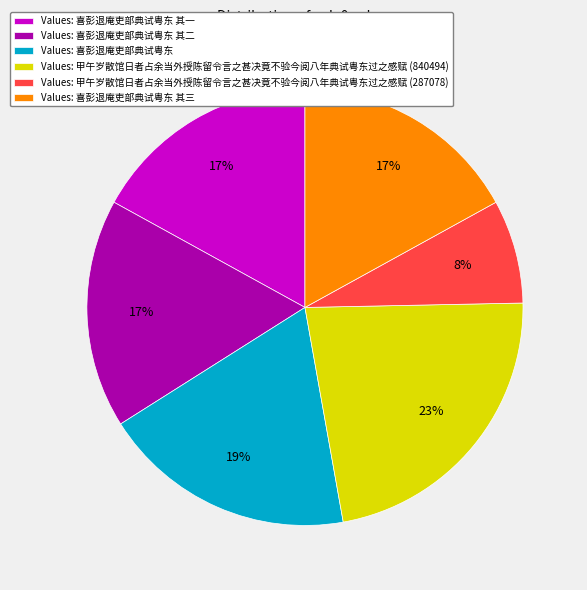

Between Values: 喜彭退庵吏部典试粤东 其三 and Values: 甲午岁散馆日者占余当外授陈留令言之甚决竟不验今阅八年典试粤东过之感赋 (840494), which is larger?

Values: 甲午岁散馆日者占余当外授陈留令言之甚决竟不验今阅八年典试粤东过之感赋 (840494)